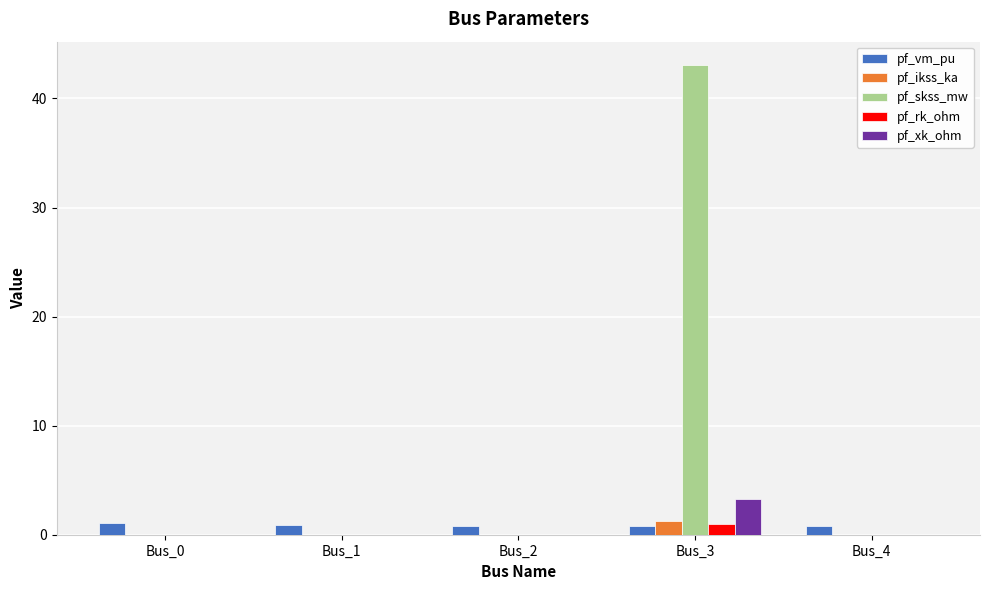

Is the value of pf_skss_mw at Bus_3 greater than the value of pf_rk_ohm at Bus_3?

Yes